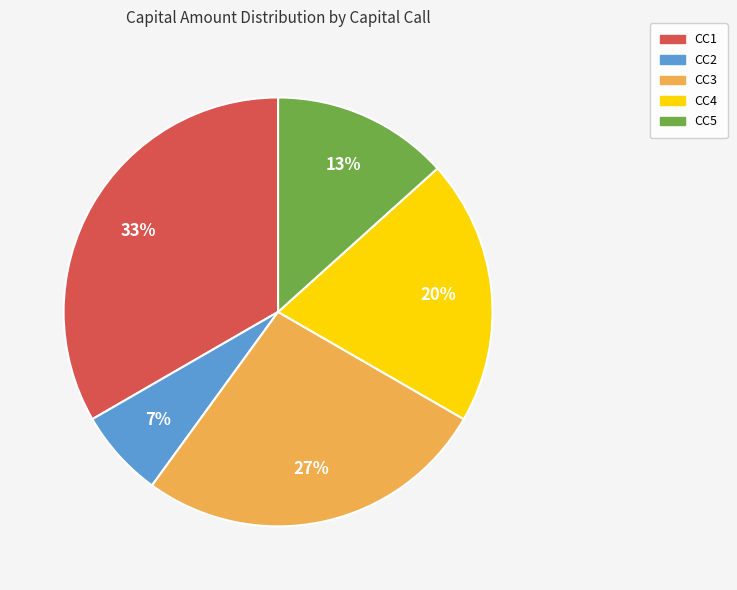

Which slice is the largest?

CC1